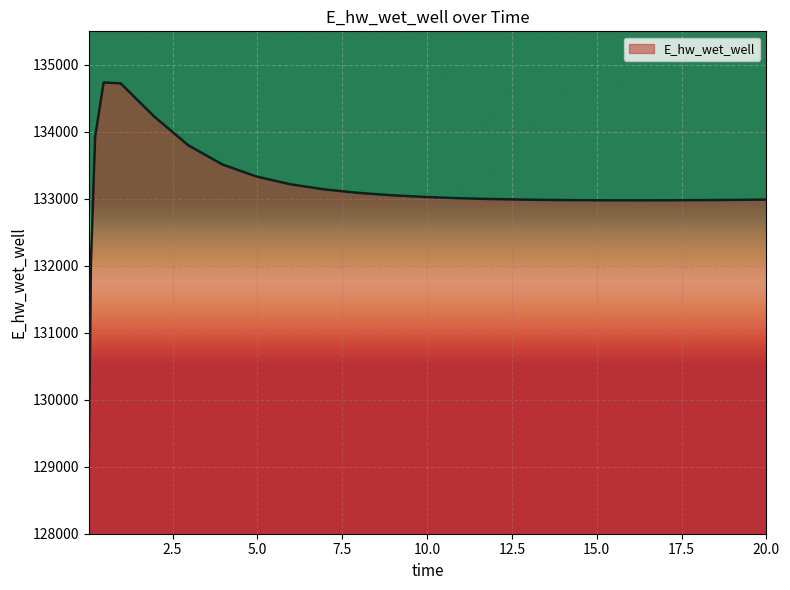

What is the smallest value displayed?

129110.6